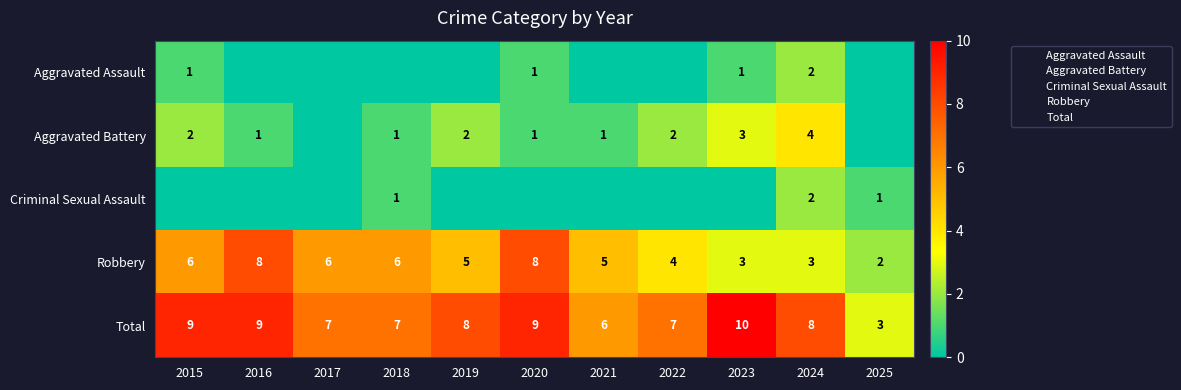

True or false: Total has a value of 16 at 2023.

False